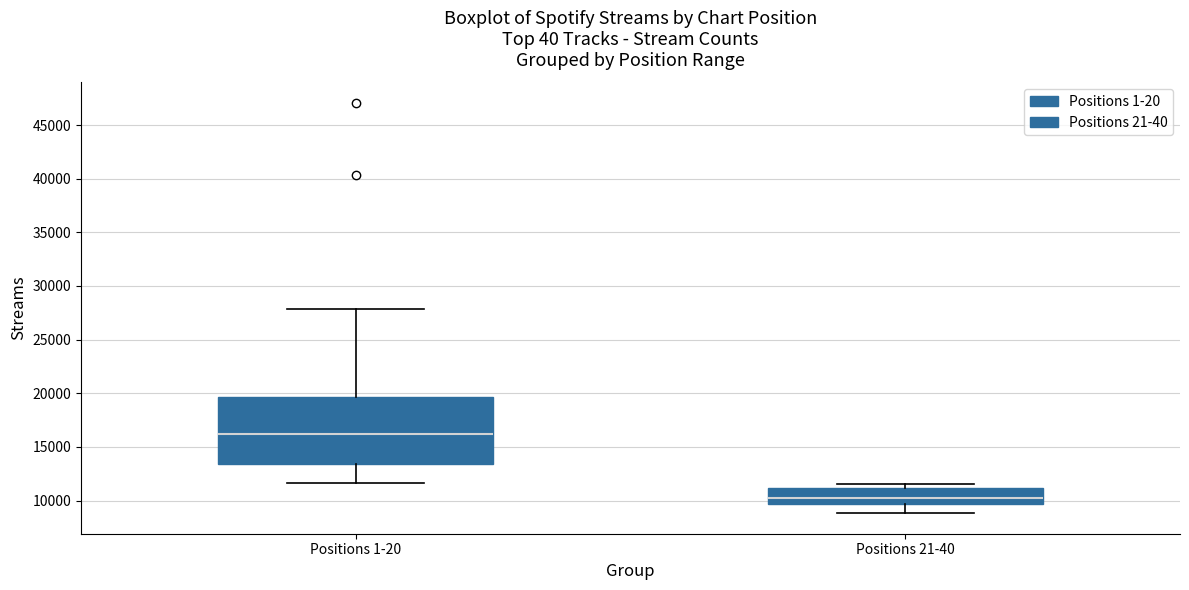

Which box has the lowest median line?

Positions 21-40